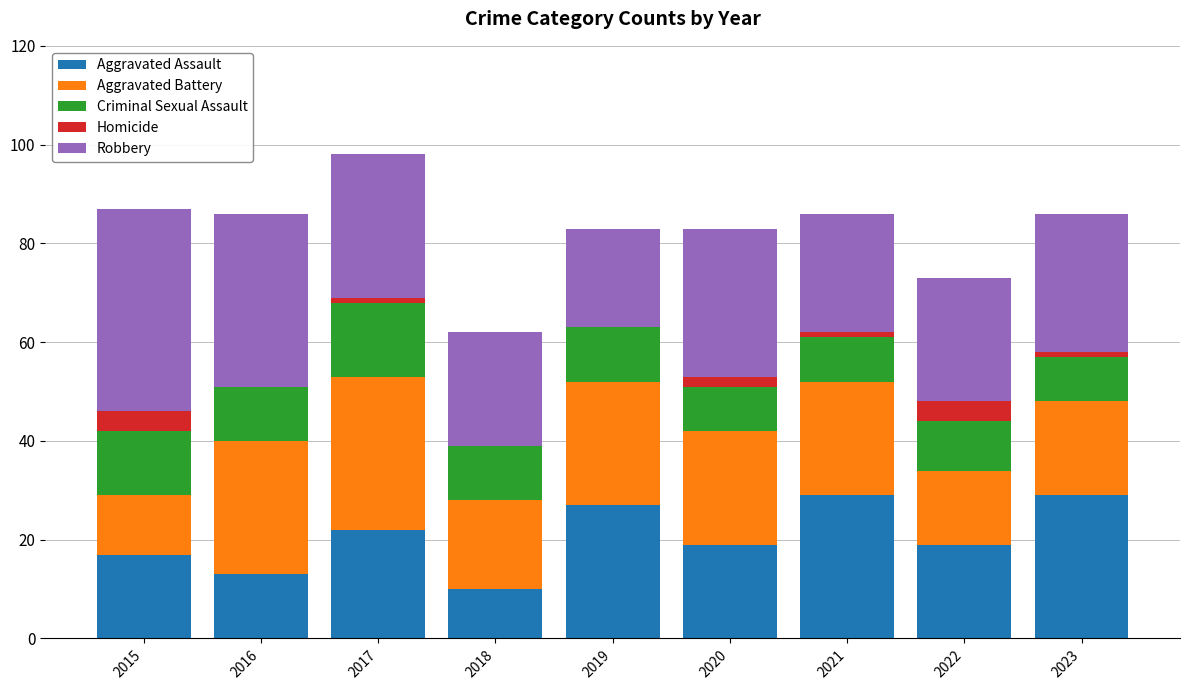

What is the sum of all Aggravated Assault values?

185